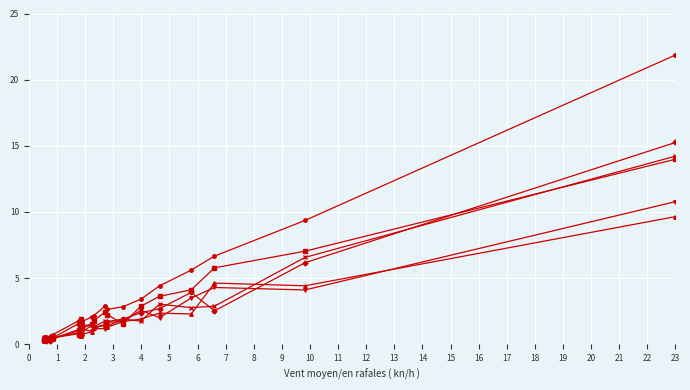

What is the maximum value shown in the chart?

21.9